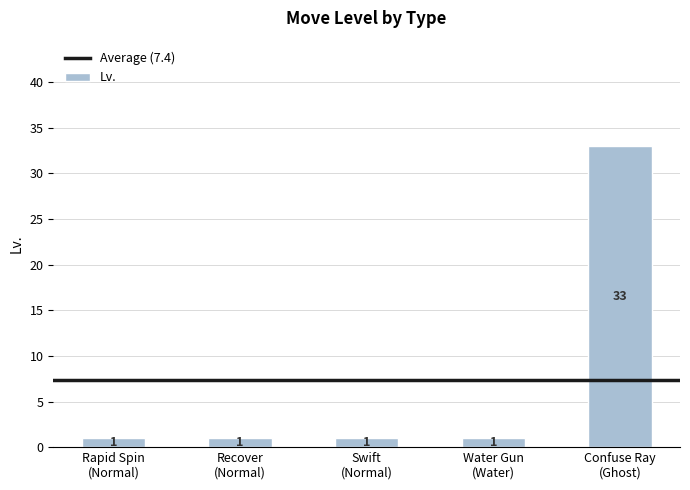

What is the label of the 1st bar from the right?

Confuse Ray
(Ghost)